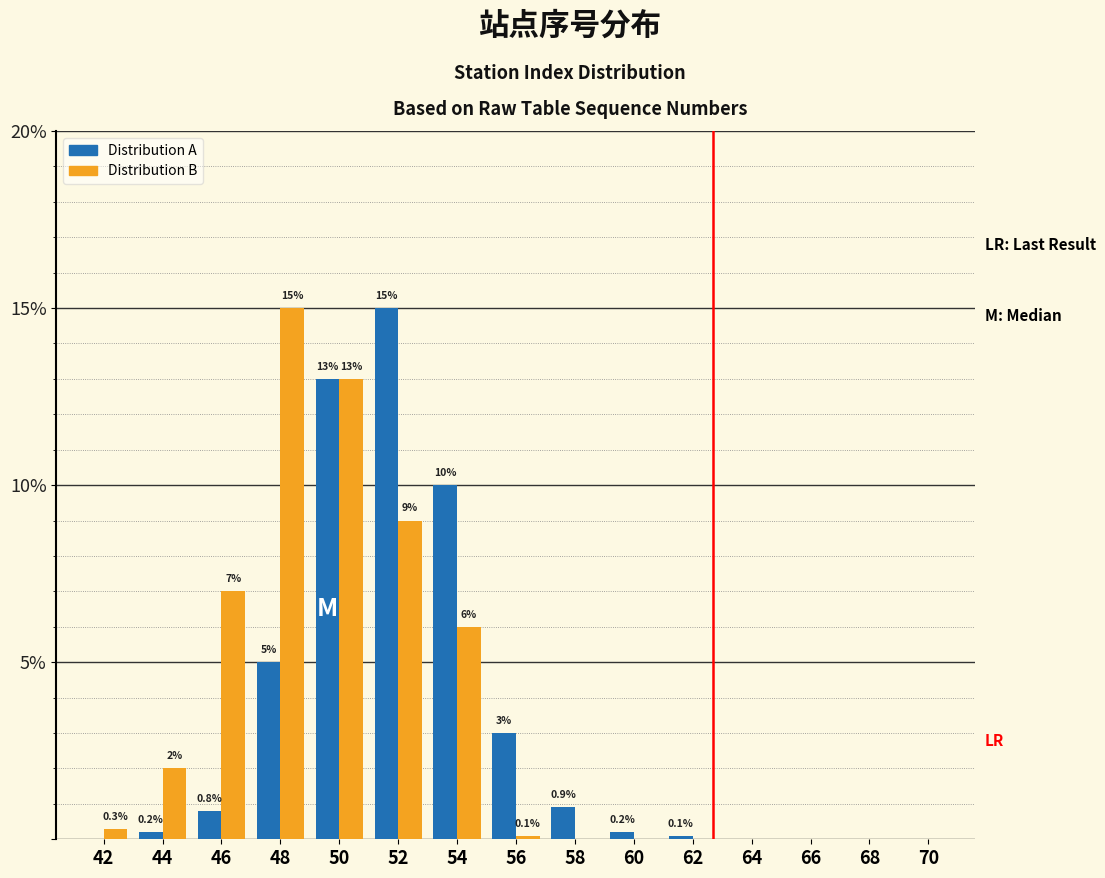

Reading left to right, what are all the values shown in this chart?

Distribution A: 42=0.0	44=0.2	46=0.8	48=5.0	50=13.0	52=15.0	54=10.0	56=3.0	58=0.9	60=0.2	62=0.1	64=0.0	66=0.0	68=0.0	70=0.0
Distribution B: 42=0.3	44=2.0	46=7.0	48=15.0	50=13.0	52=9.0	54=6.0	56=0.1	58=0.0	60=0.0	62=0.0	64=0.0	66=0.0	68=0.0	70=0.0